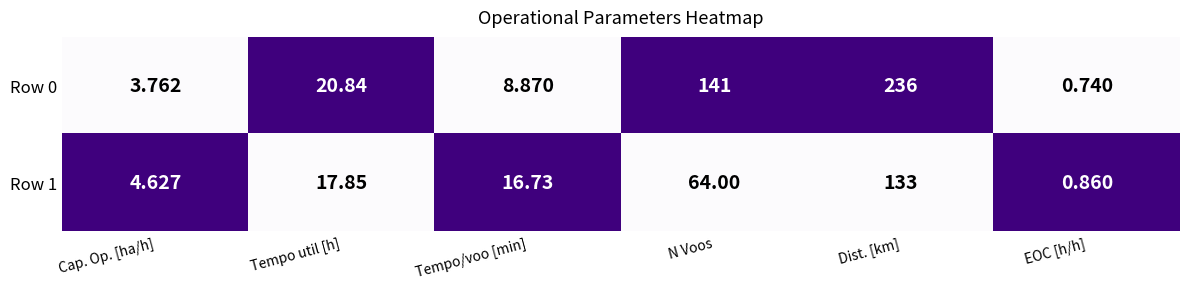

Is the value of Row 1 at Dist. [km] greater than the value of Row 0 at Tempo util [h]?

Yes